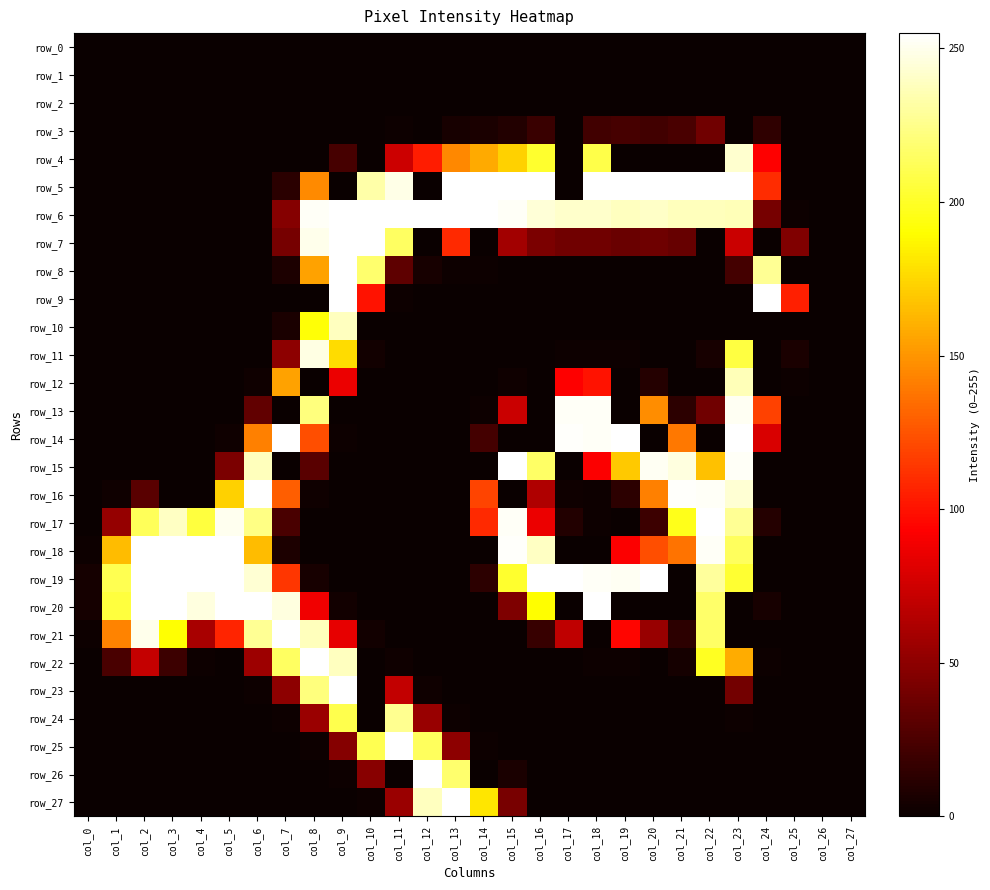

What is the sum of all row_19 values?

3516